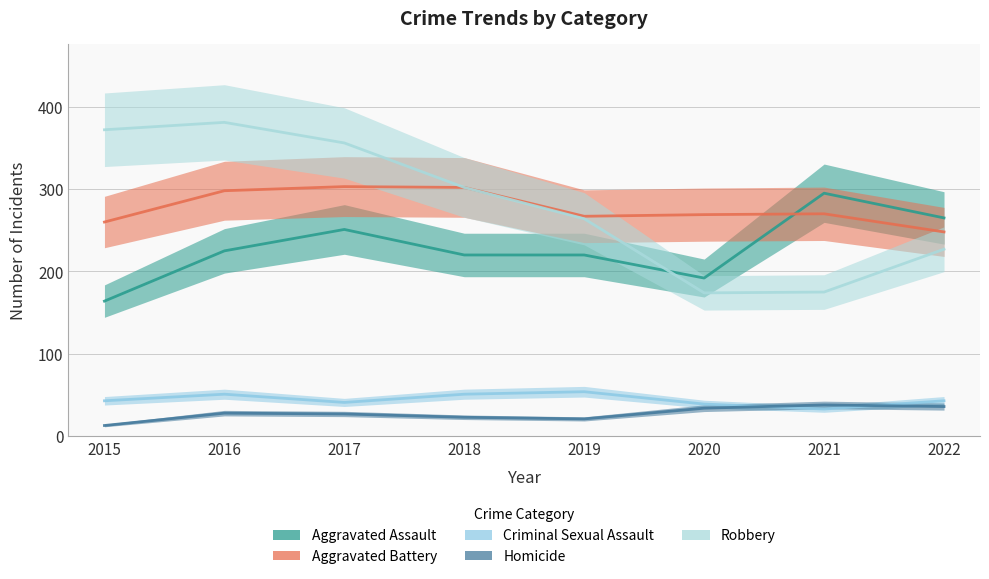

Reading right to left, extract all data points from this chart.

Aggravated Assault: 2022=265	2021=295	2020=192	2019=220	2018=220	2017=251	2016=225	2015=164
Aggravated Battery: 2022=248	2021=270	2020=269	2019=267	2018=302	2017=303	2016=298	2015=260
Criminal Sexual Assault: 2022=43	2021=33	2020=39	2019=54	2018=51	2017=41	2016=51	2015=43
Homicide: 2022=36	2021=38	2020=34	2019=21	2018=23	2017=27	2016=28	2015=13
Robbery: 2022=227	2021=175	2020=174	2019=264	2018=302	2017=356	2016=381	2015=372